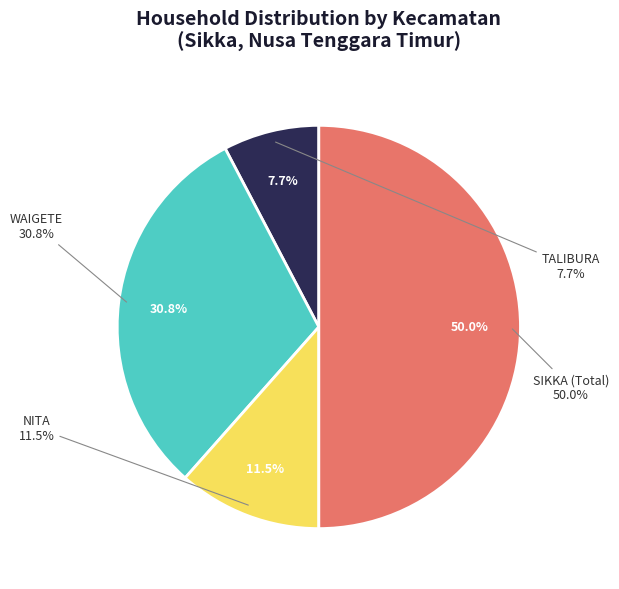

The SIKKA (Total) slice represents 61% of the pie. True or false?

False